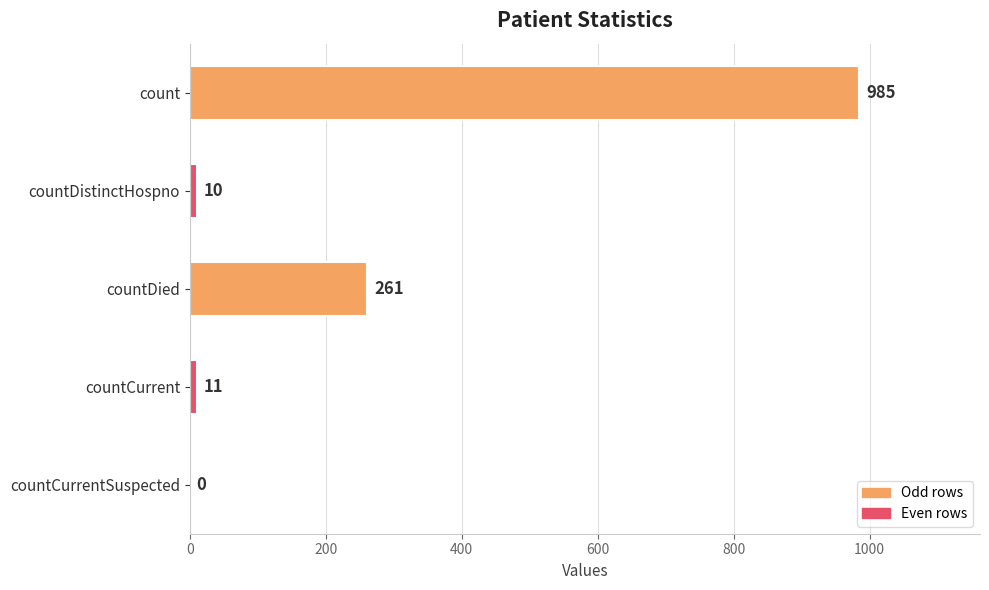

Which has a higher value, countDistinctHospno or countCurrentSuspected?

countDistinctHospno